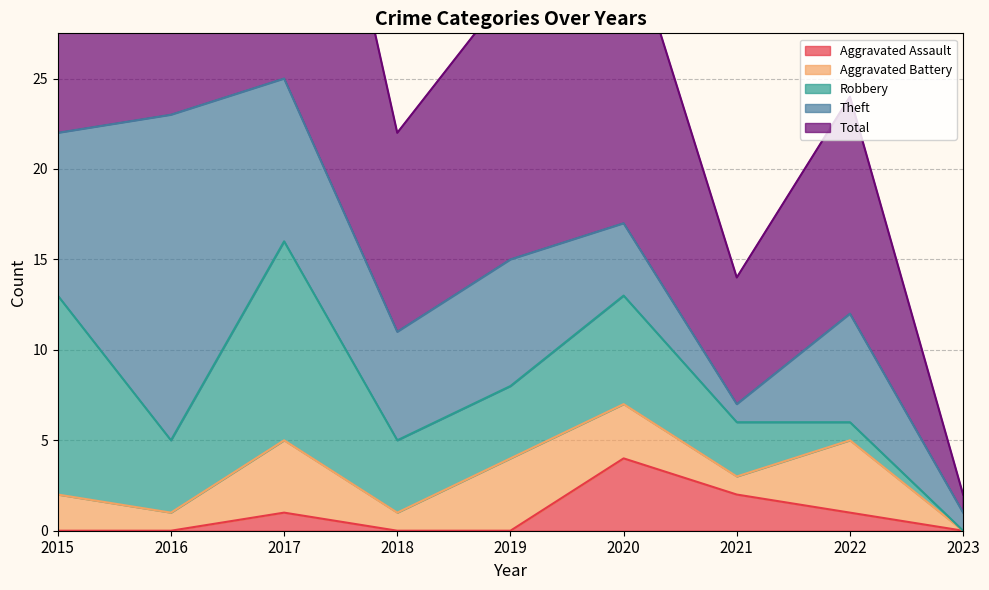

What is the average value of the Total series?

15